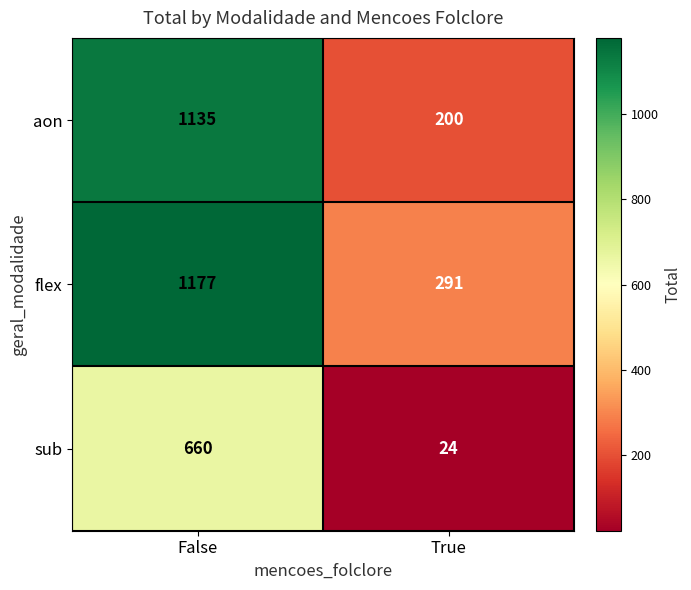

Rank the series by their maximum value, from lowest to highest.

sub, aon, flex